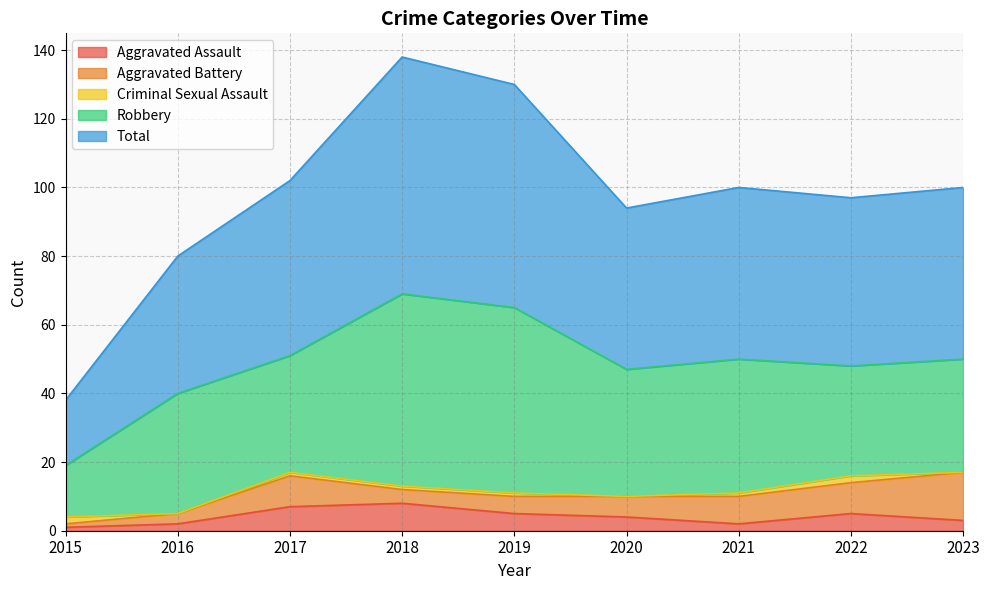

Reading left to right, list all the values displayed in this chart.

Aggravated Assault: 1	2	7	8	5	4	2	5	3
Aggravated Battery: 1	3	9	4	5	6	8	9	14
Criminal Sexual Assault: 2	0	1	1	1	0	1	2	0
Robbery: 15	35	34	56	54	37	39	32	33
Total: 19	40	51	69	65	47	50	49	50